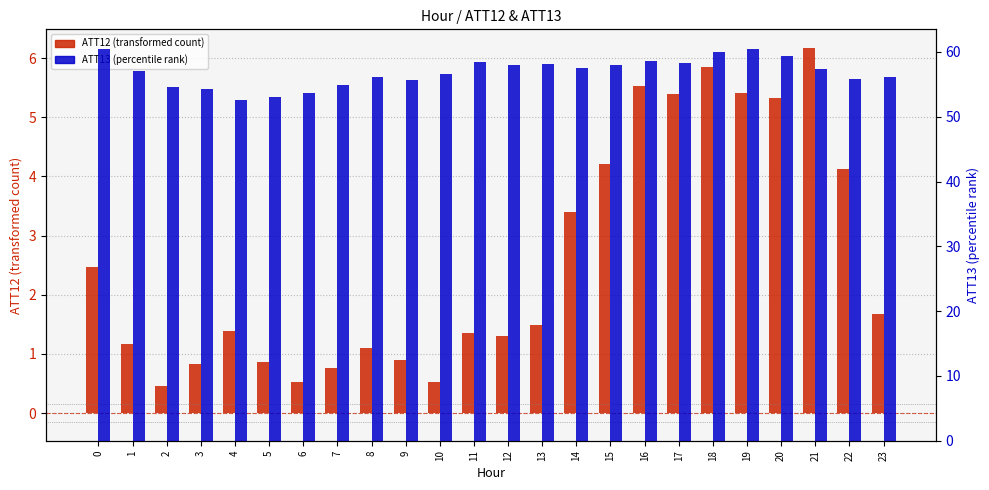

How many values in the ATT13 series are below 57?

11